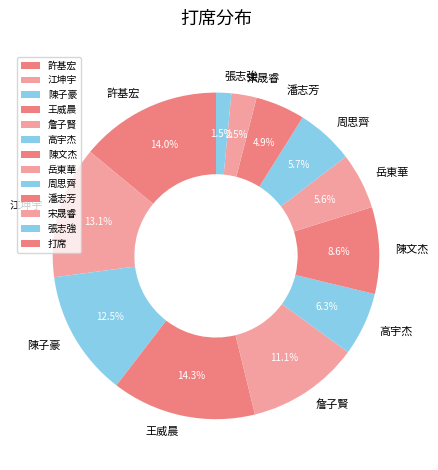

Which has a higher value, 岳東華 or 江坤宇?

江坤宇